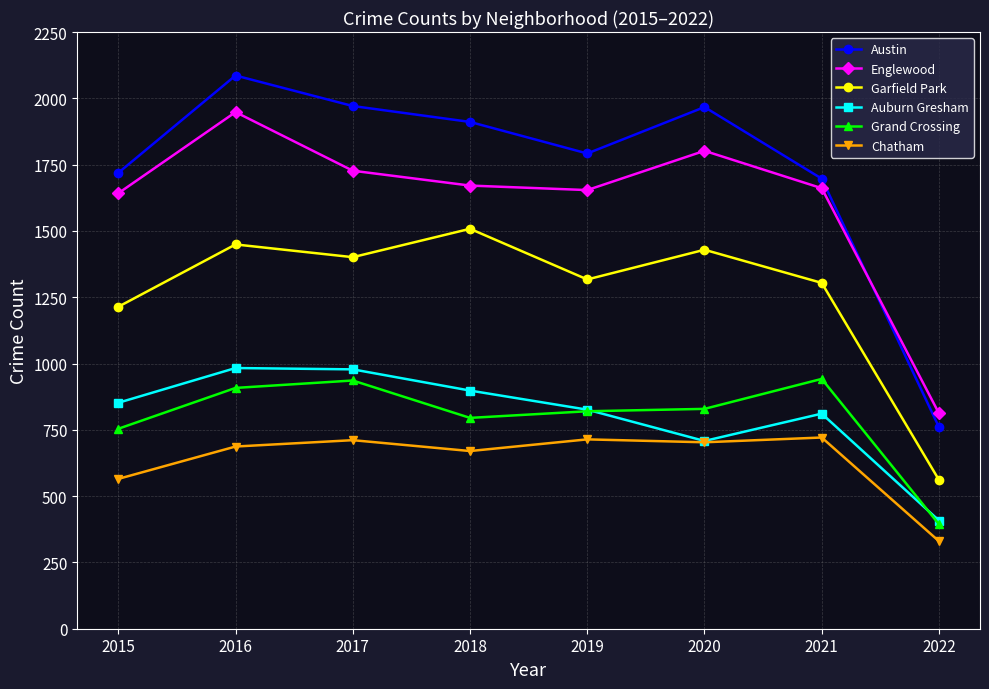

At which category is the sum across all series the highest?

2016